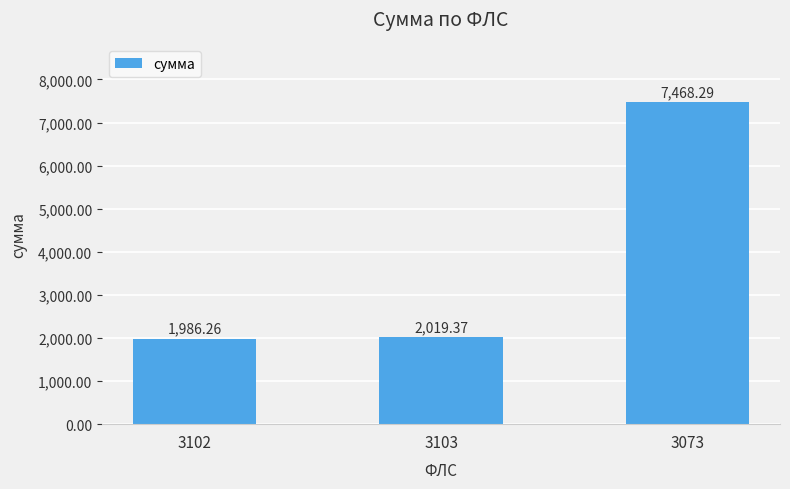

What is the label of the 2nd bar from the left?

3103